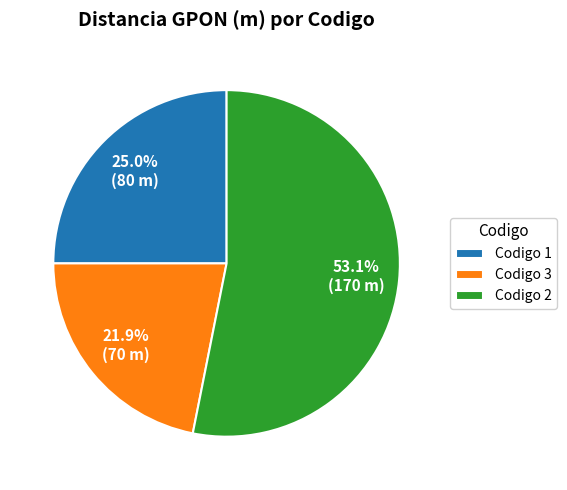

What is the largest slice in the pie chart?

Codigo 2